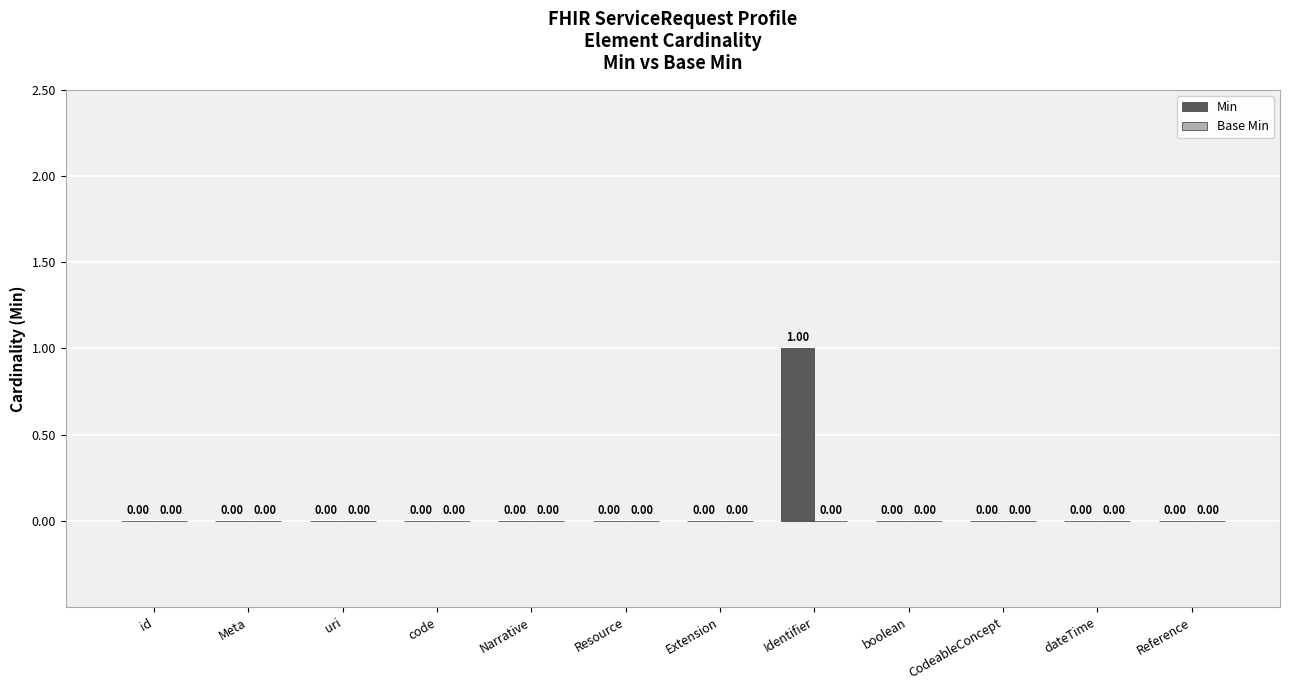

Which label corresponds to the largest value in the chart?

Identifier